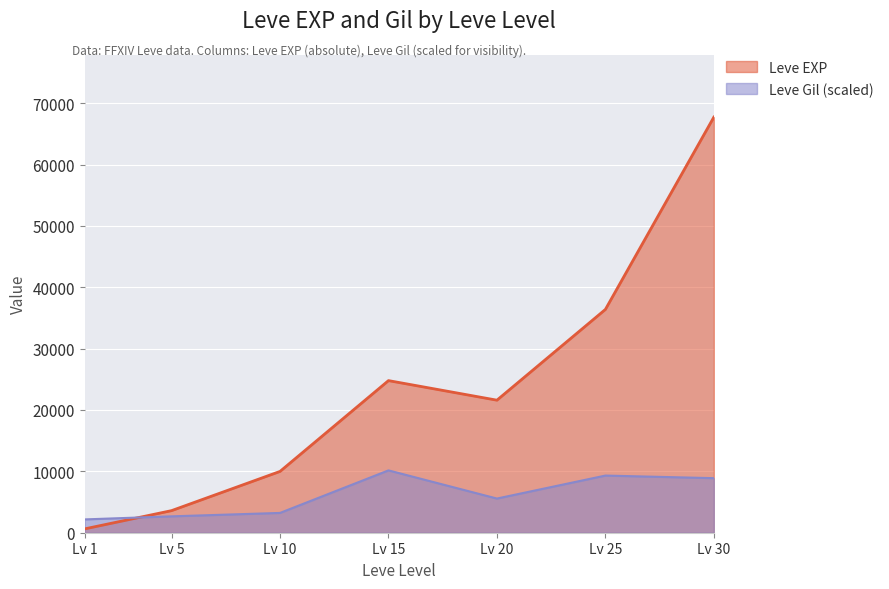

True or false: Leve EXP has a value of 3600.0 at Lv 5.

True